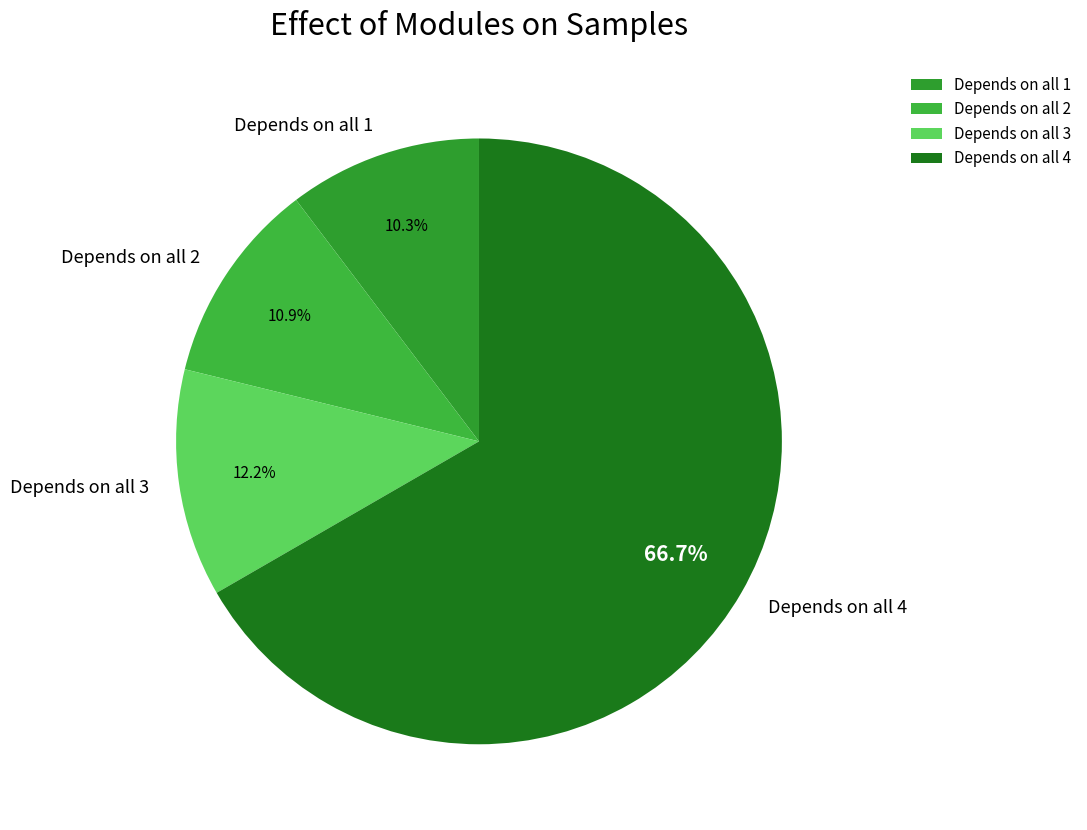

How many segments does this pie chart have?

4